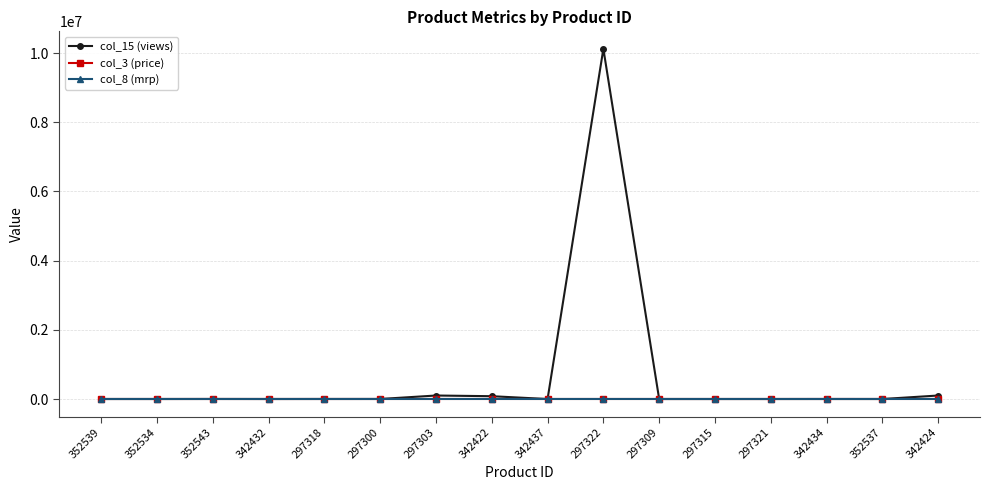

The col_3 (price) series shows 1149 at 342434. True or false?

True